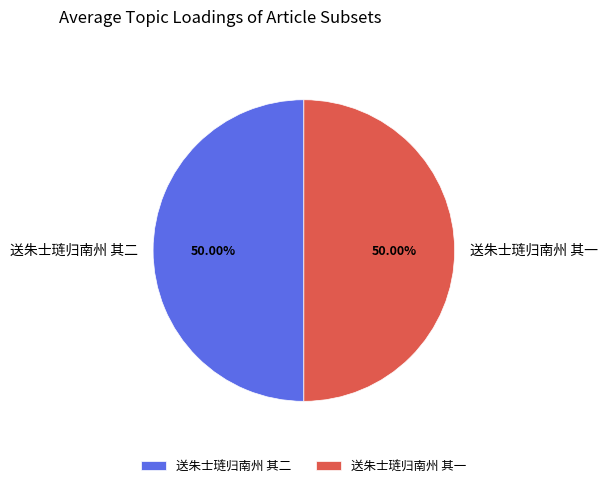

Do 送朱士琏归南州 其二 and 送朱士琏归南州 其一 together represent more than half of the pie?

Yes